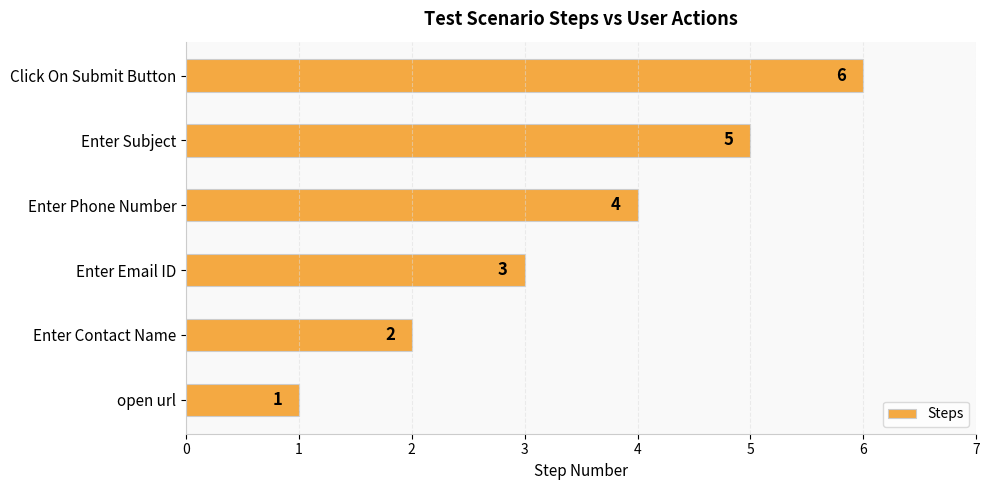

What is the approximate value at Enter Subject?

5